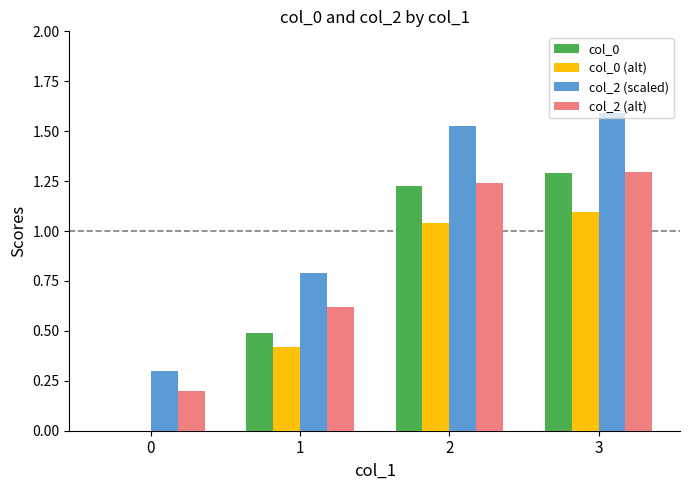

What is the total value across all series at 3?

5.3